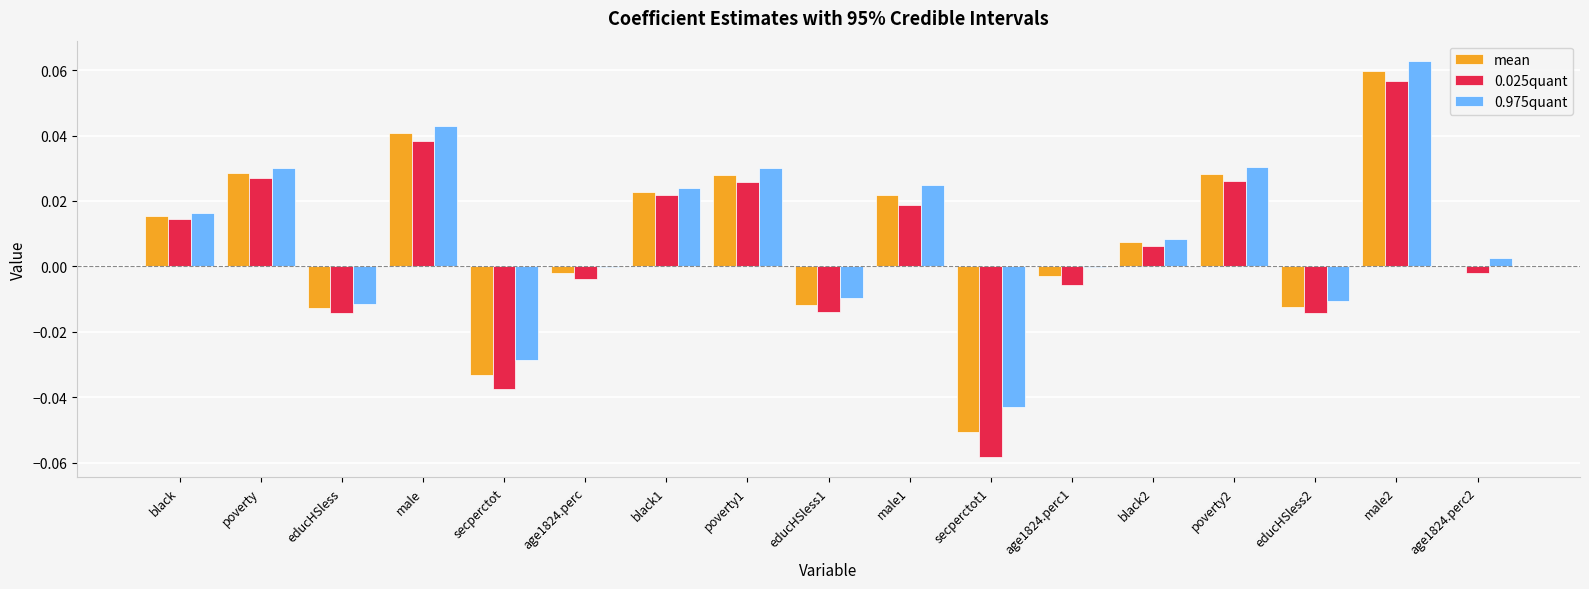

At which category is the sum across all series the highest?

male2